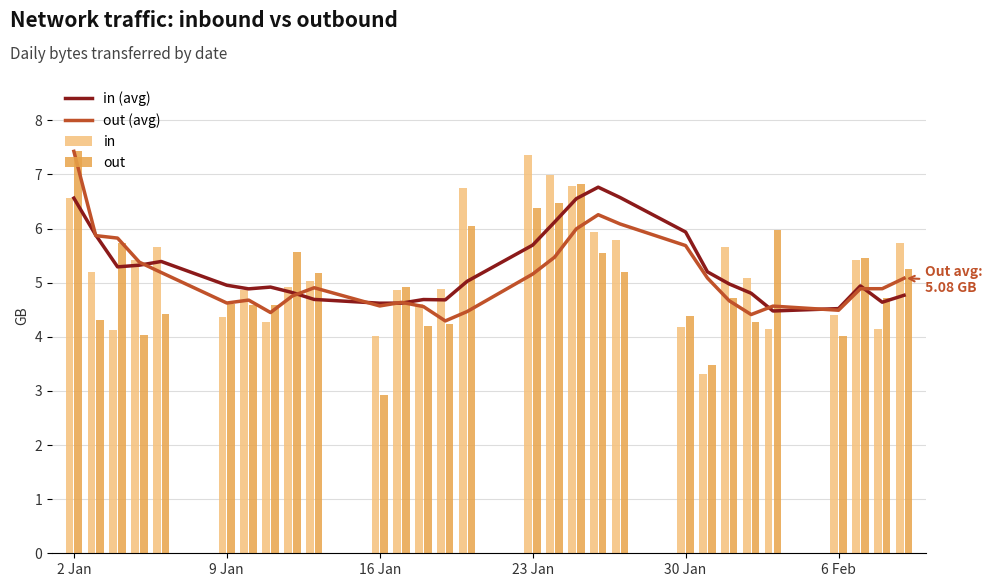

The in (avg) series shows 2.9 at 16 Jan. True or false?

False